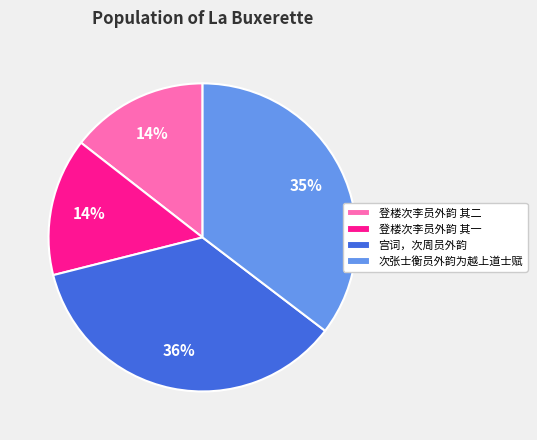

Is there a majority slice in this chart?

No